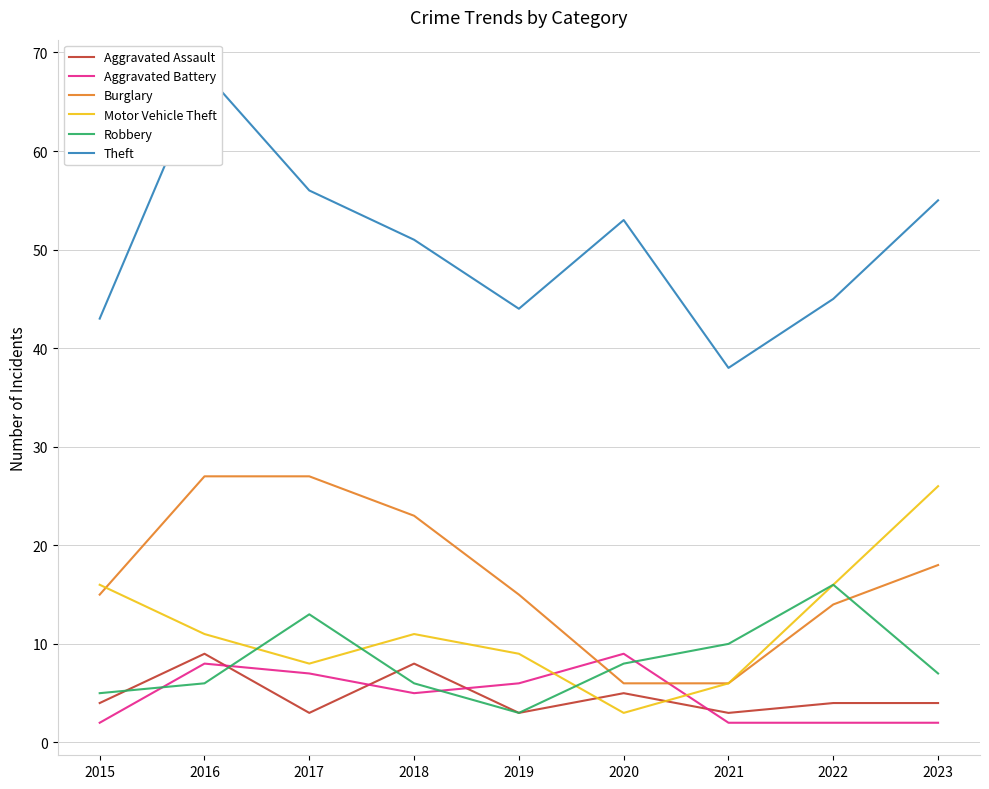

What is the spread (max minus min) of values at 2018?

46